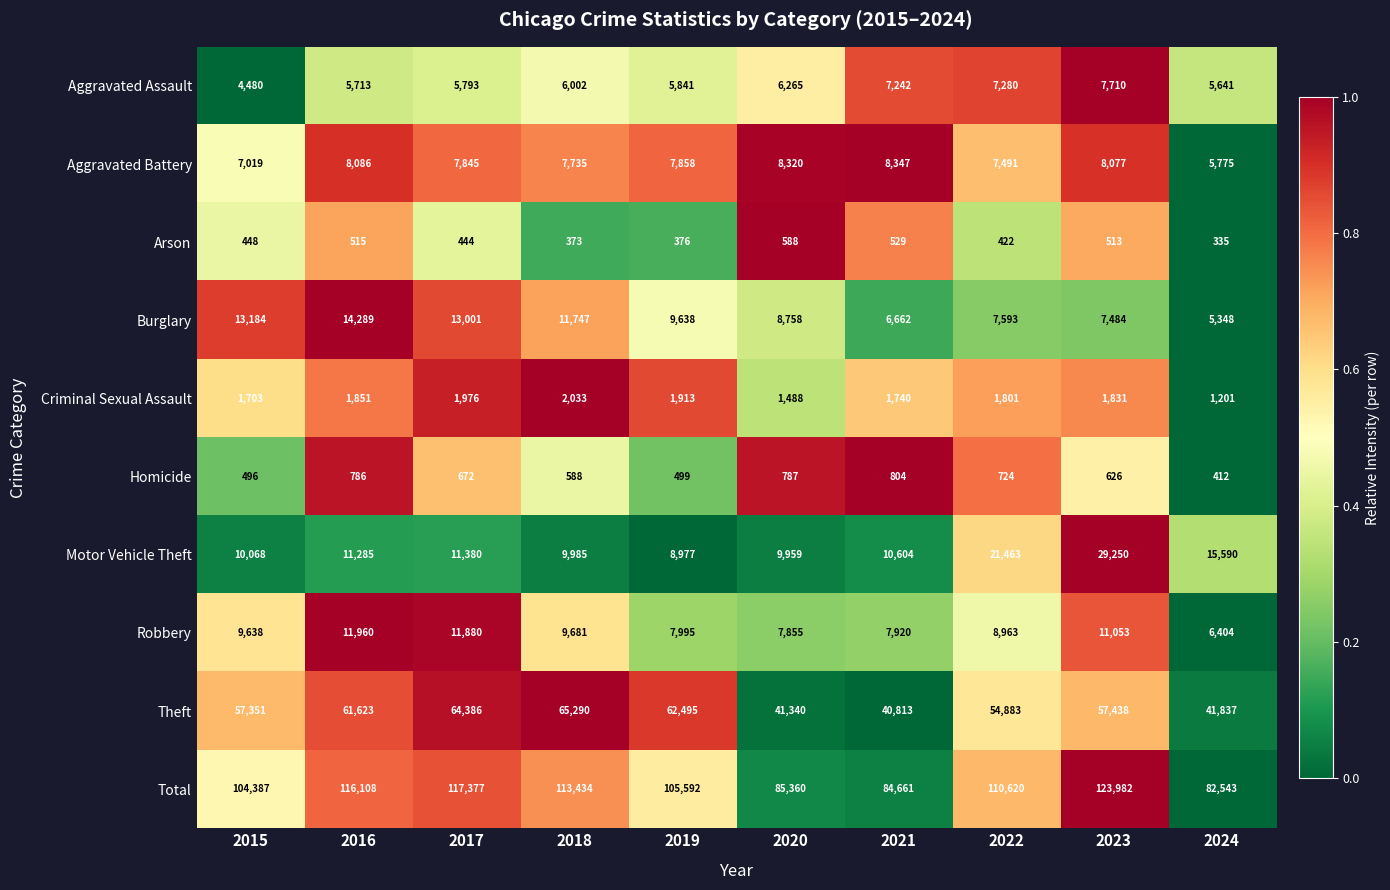

Is it true that Theft equals 41340 at 2020?

True